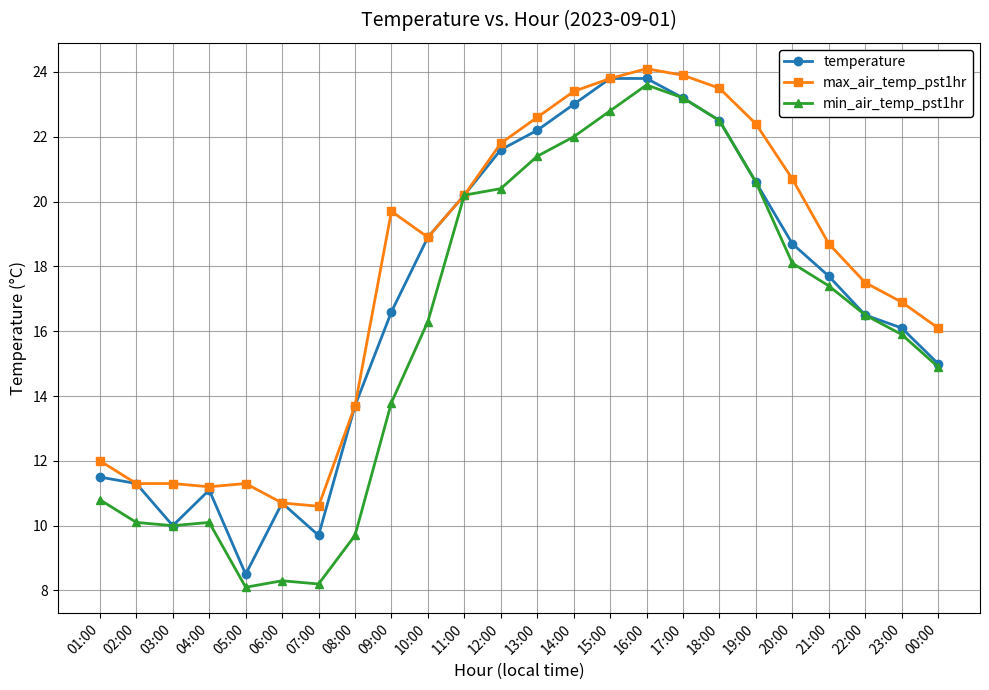

How many data points in temperature are above 17?

12